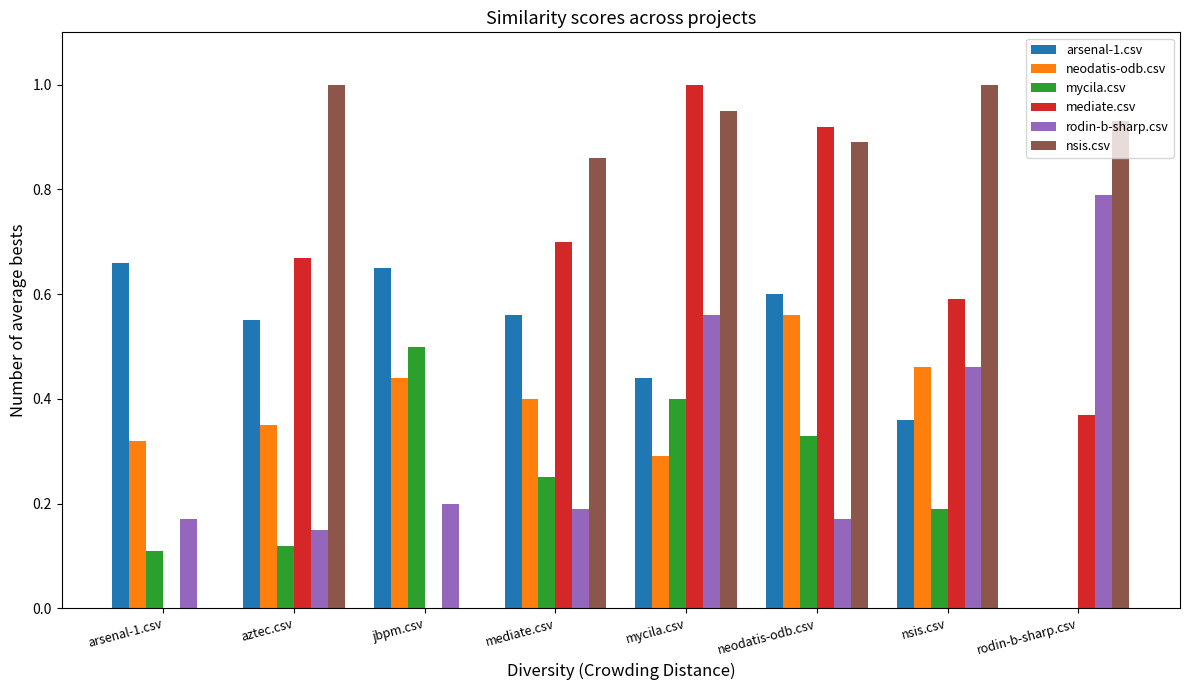

Between aztec.csv and neodatis-odb.csv, which series saw the biggest shift?

mediate.csv